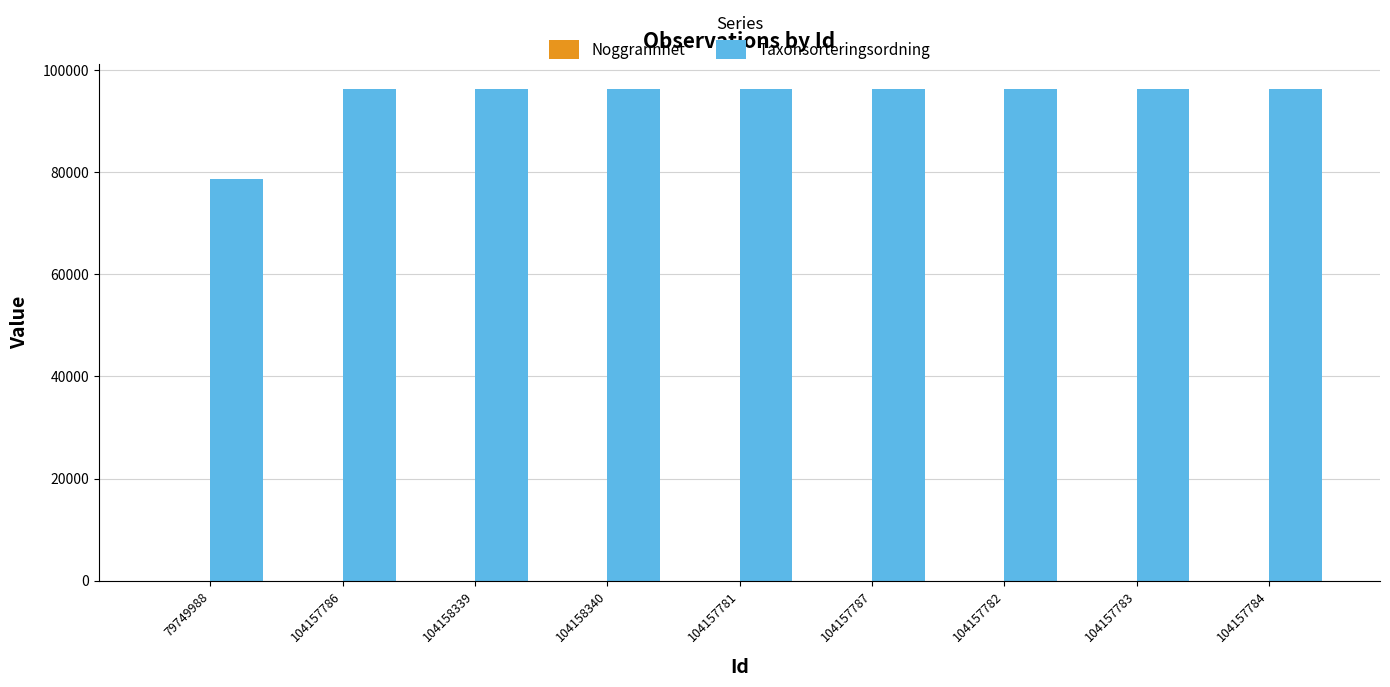

What is the spread (max minus min) of values at 104158340?

96324